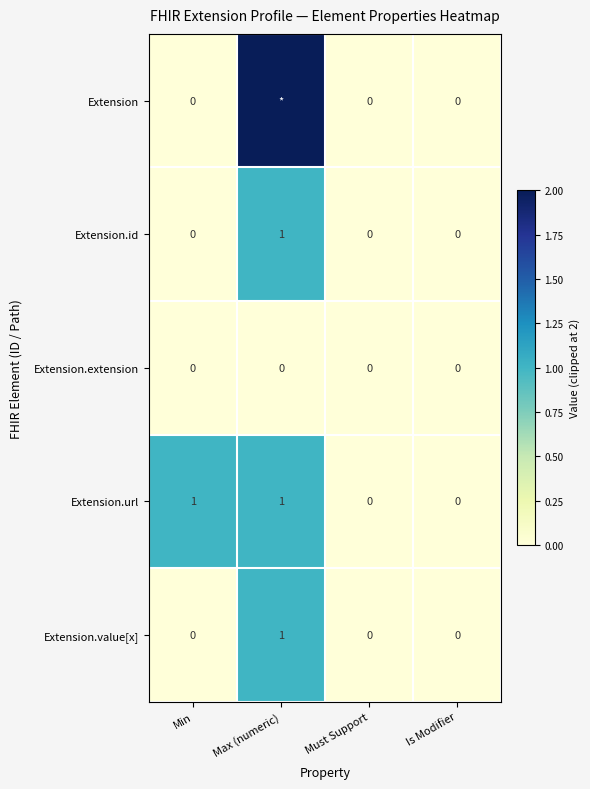

At how many categories does at least one series exceed 0?

2